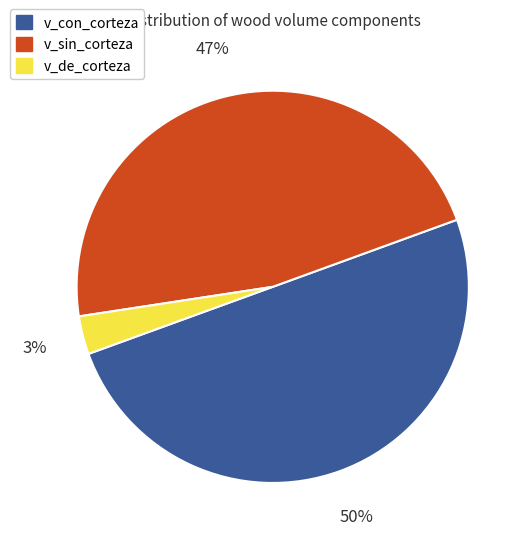

To the nearest percent, what is the difference between the largest and smallest slice percentages?

47%